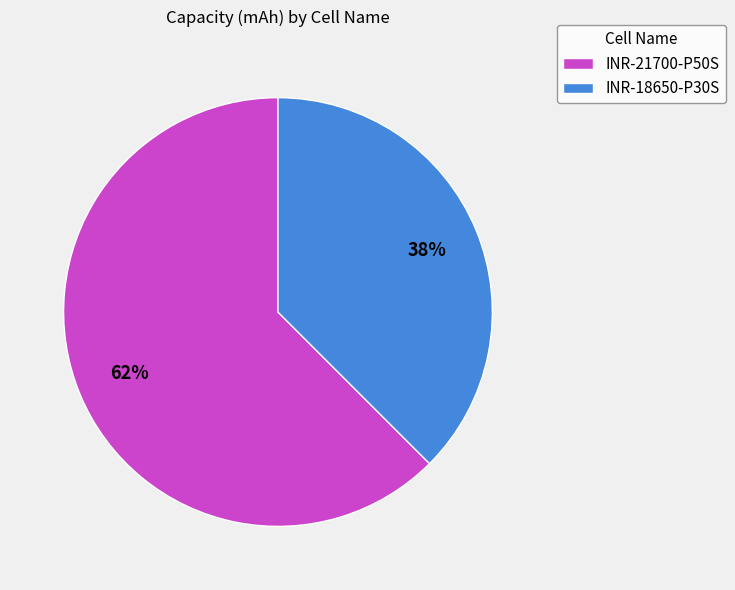

To the nearest percent, what portion does INR-18650-P30S represent?

38%